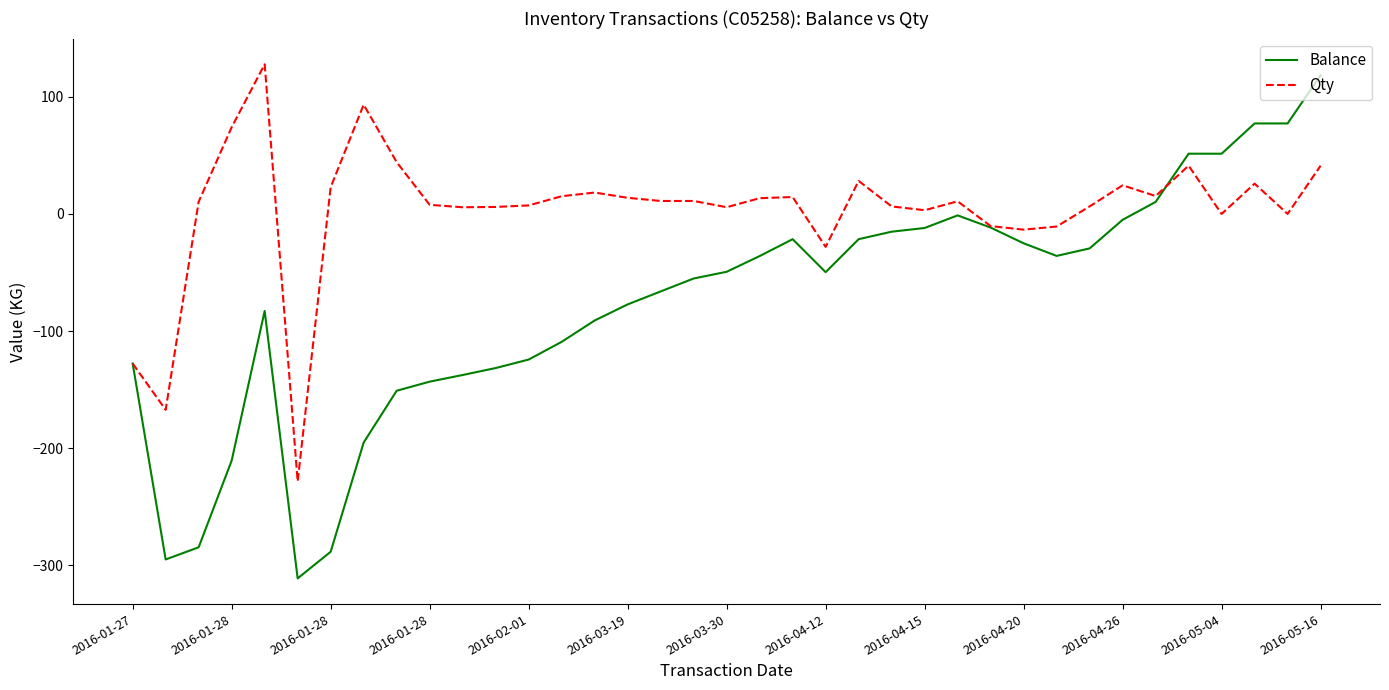

Which series has the largest total across all categories?

Qty